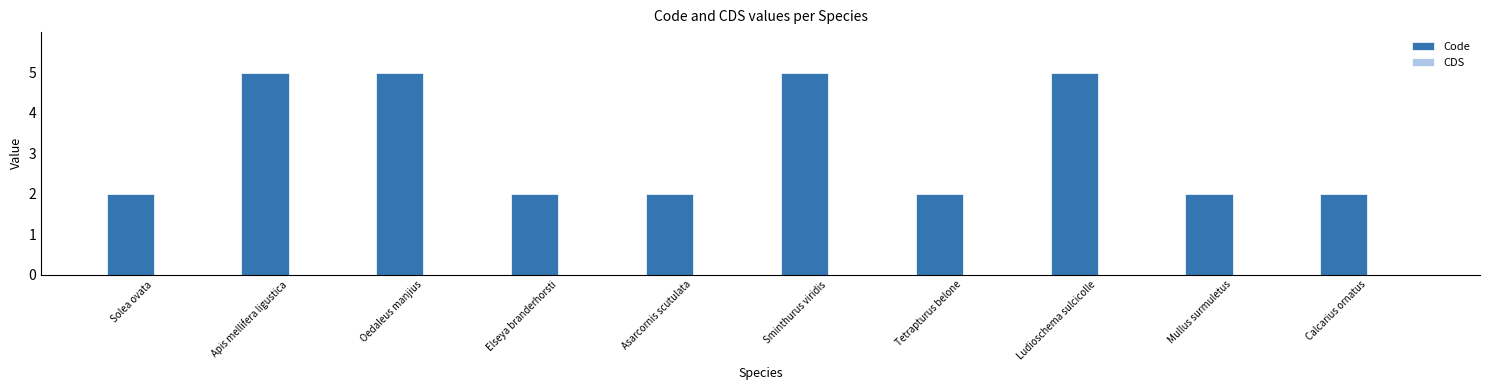

The chart shows a value of 2 at Mullus surmuletus. True or false?

True